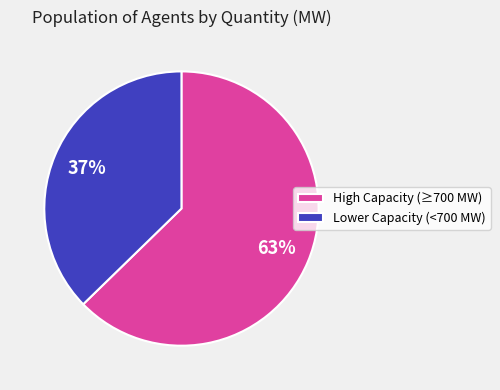

True or false: High Capacity (≥700 MW) accounts for 63% of the total.

True